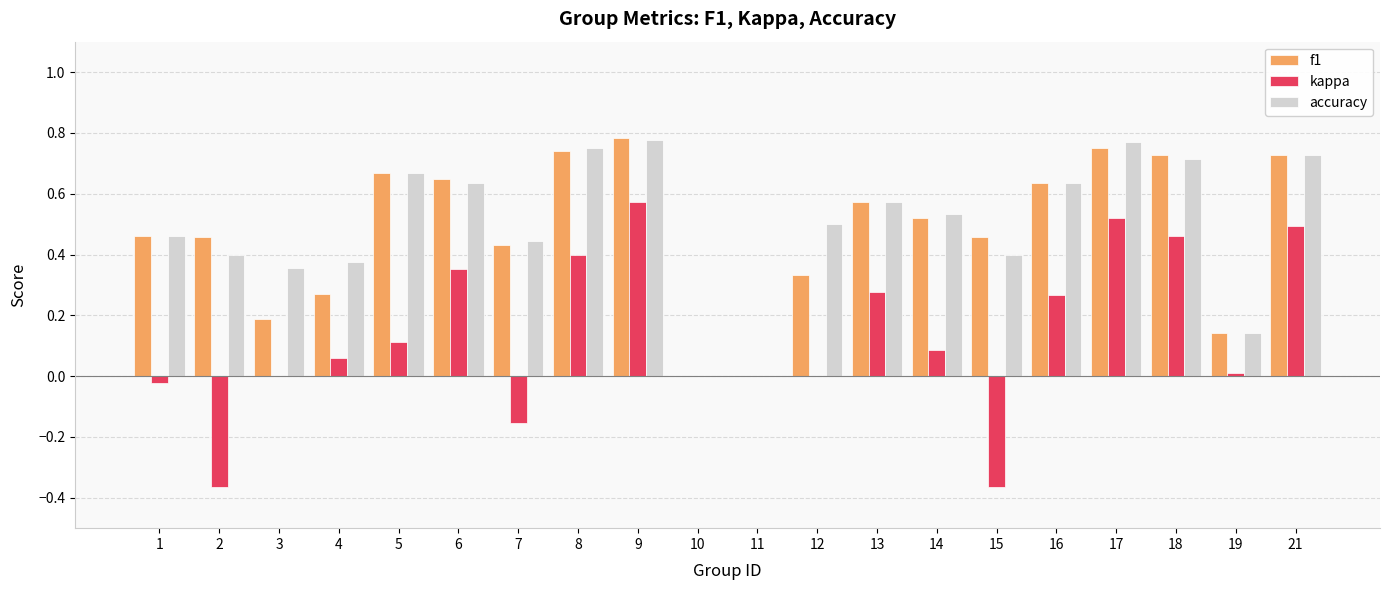

Between 3 and 8, which series saw the biggest shift?

f1